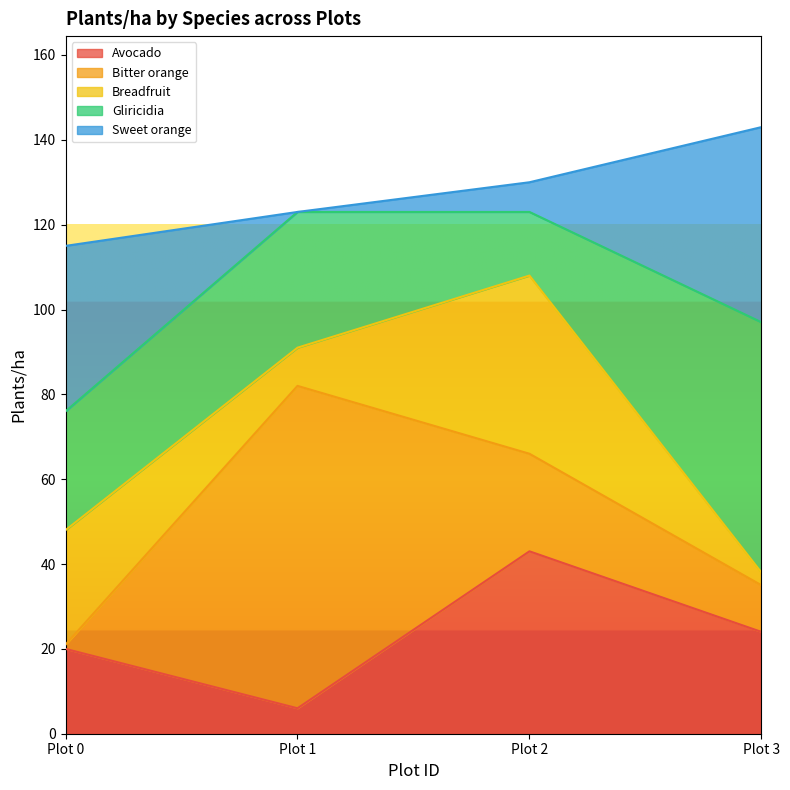

What is the difference between the highest and lowest values at Plot 1?

76